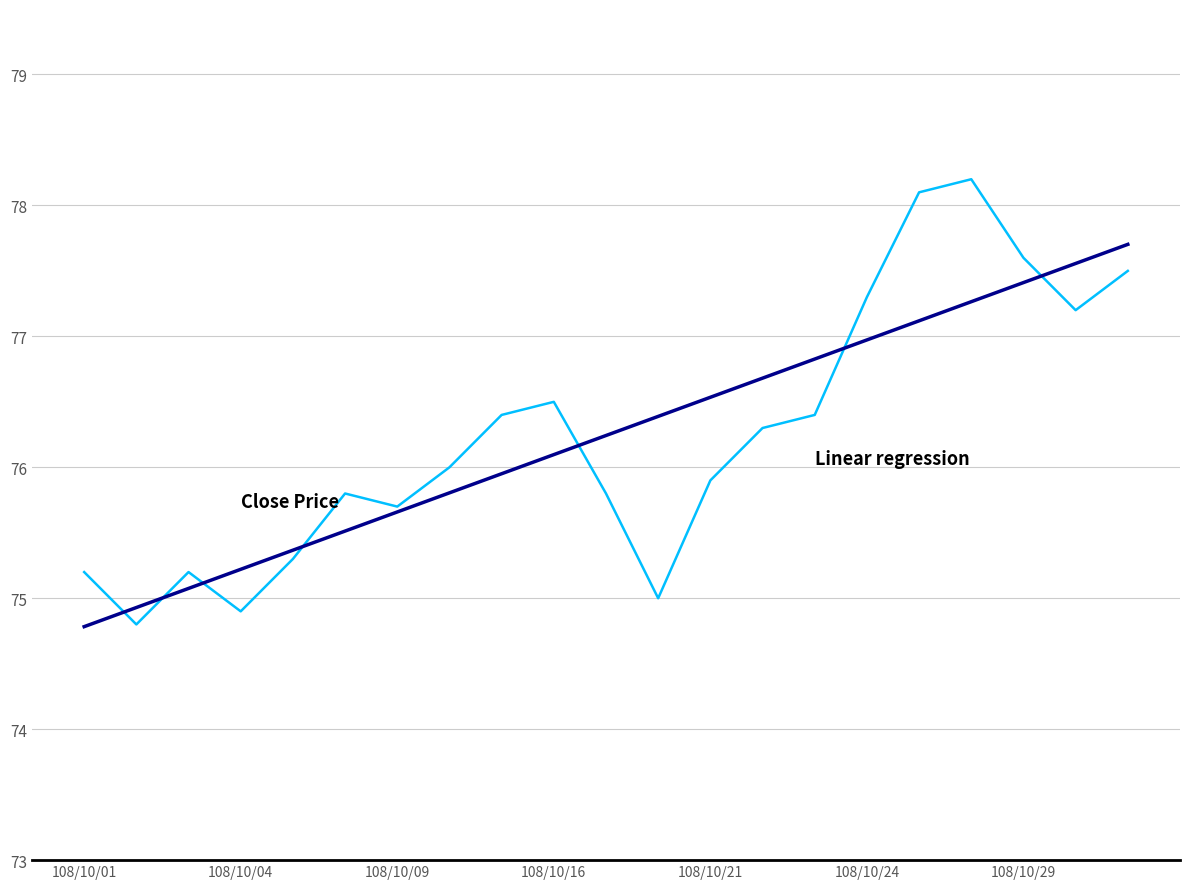

What is the maximum value shown in the chart?

78.2